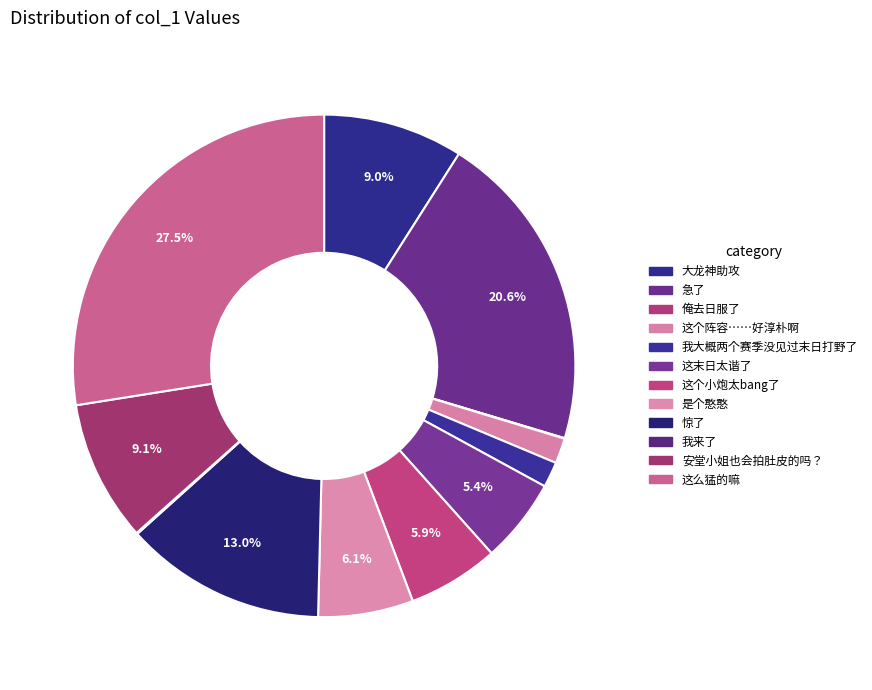

What is the smallest slice in the pie chart?

俺去日服了